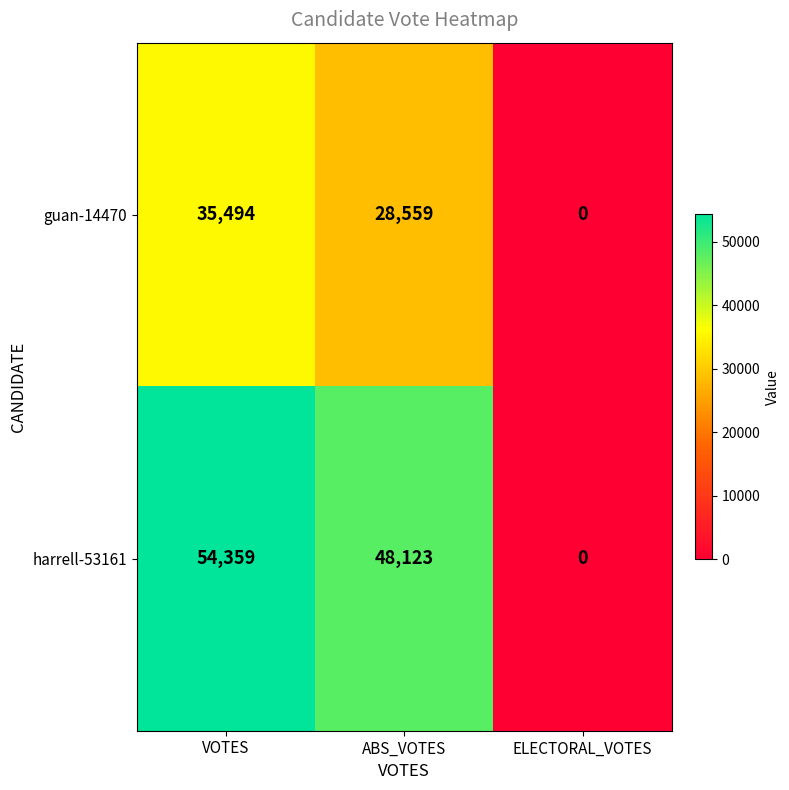

At how many categories does at least one series exceed 51832?

1